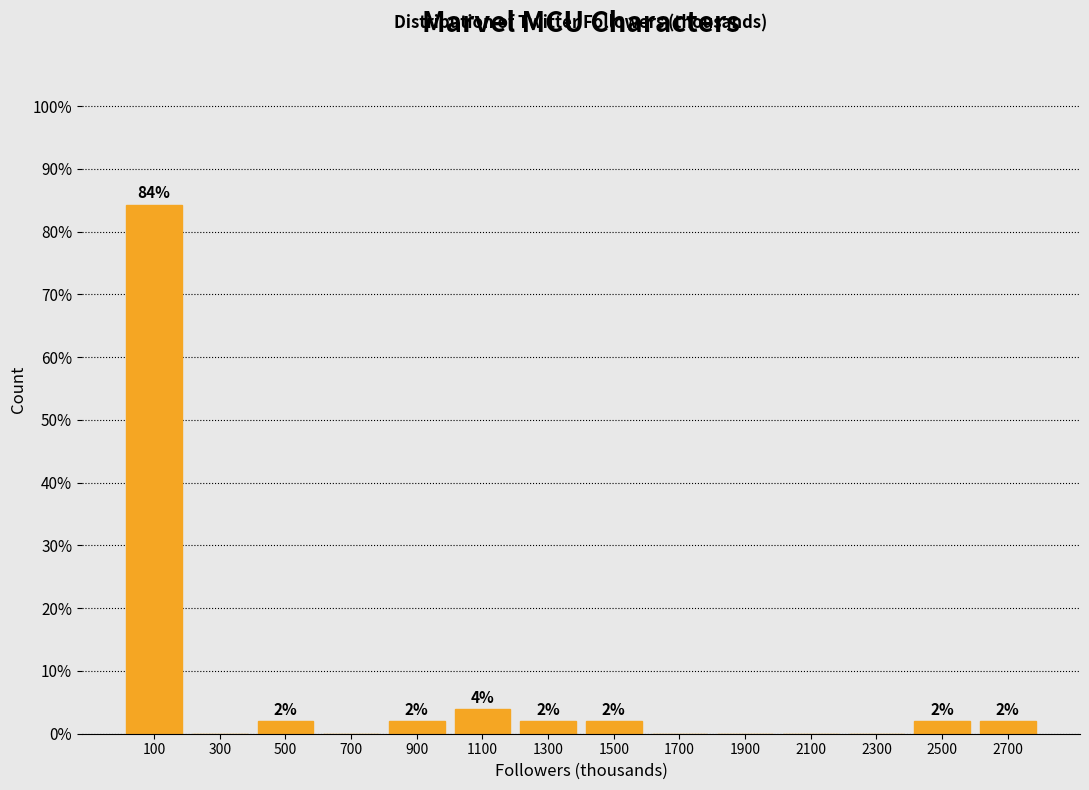

Over which range of the x-axis is the bar tallest?

0 to 200